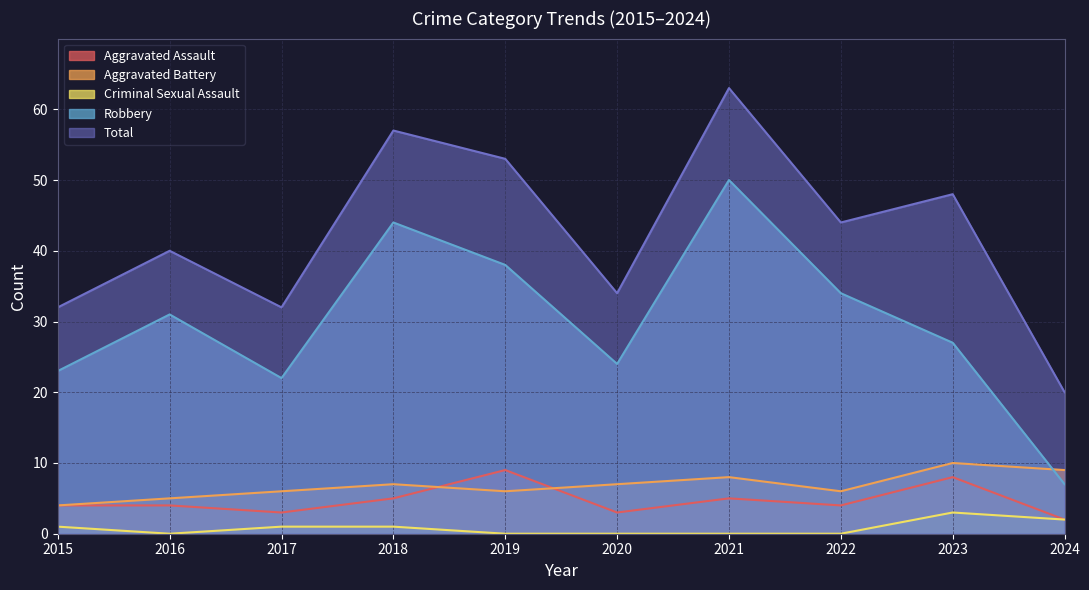

At which label is Aggravated Assault closest to 5?

2018